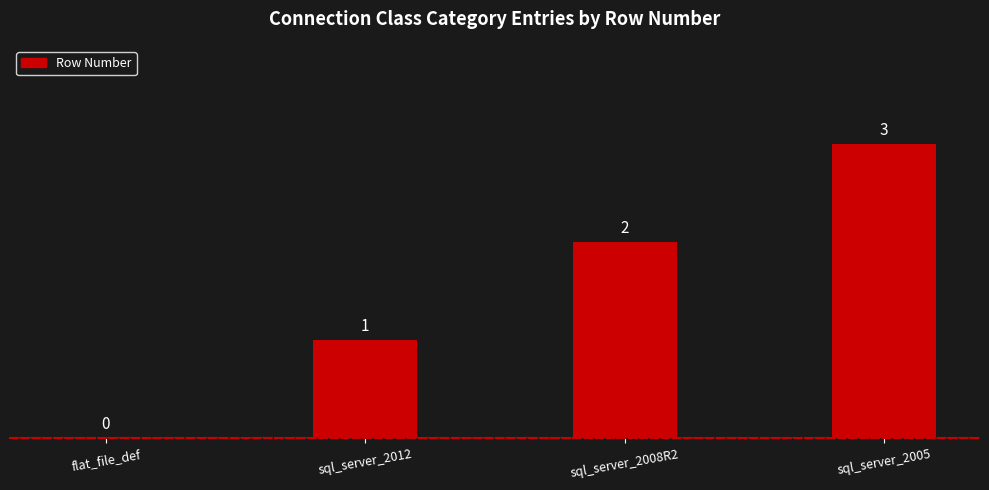

Which has a higher value, flat_file_def or sql_server_2008R2?

sql_server_2008R2